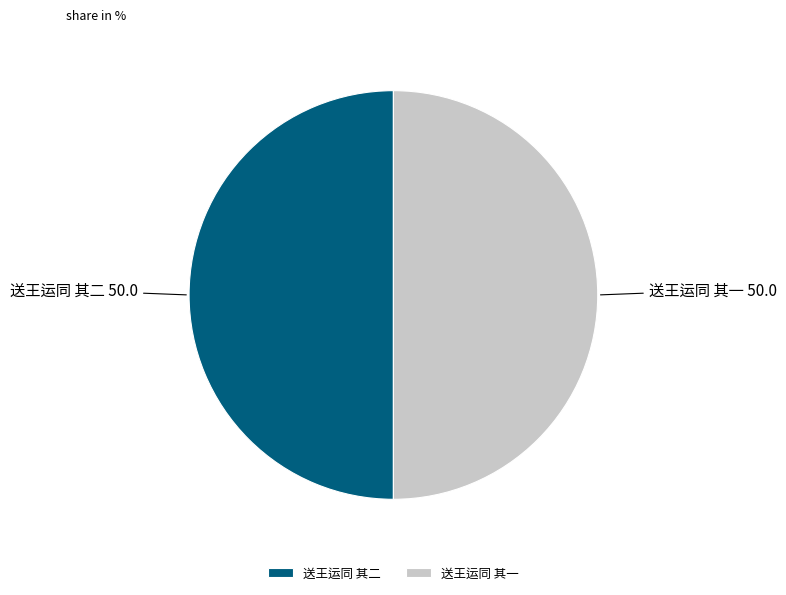

True or false: 送王运同 其一 accounts for 50% of the total.

True